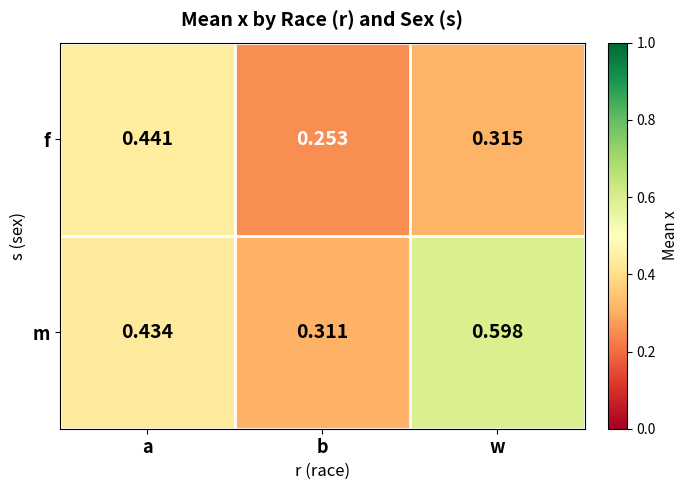

Which series has the widest spread of values?

m